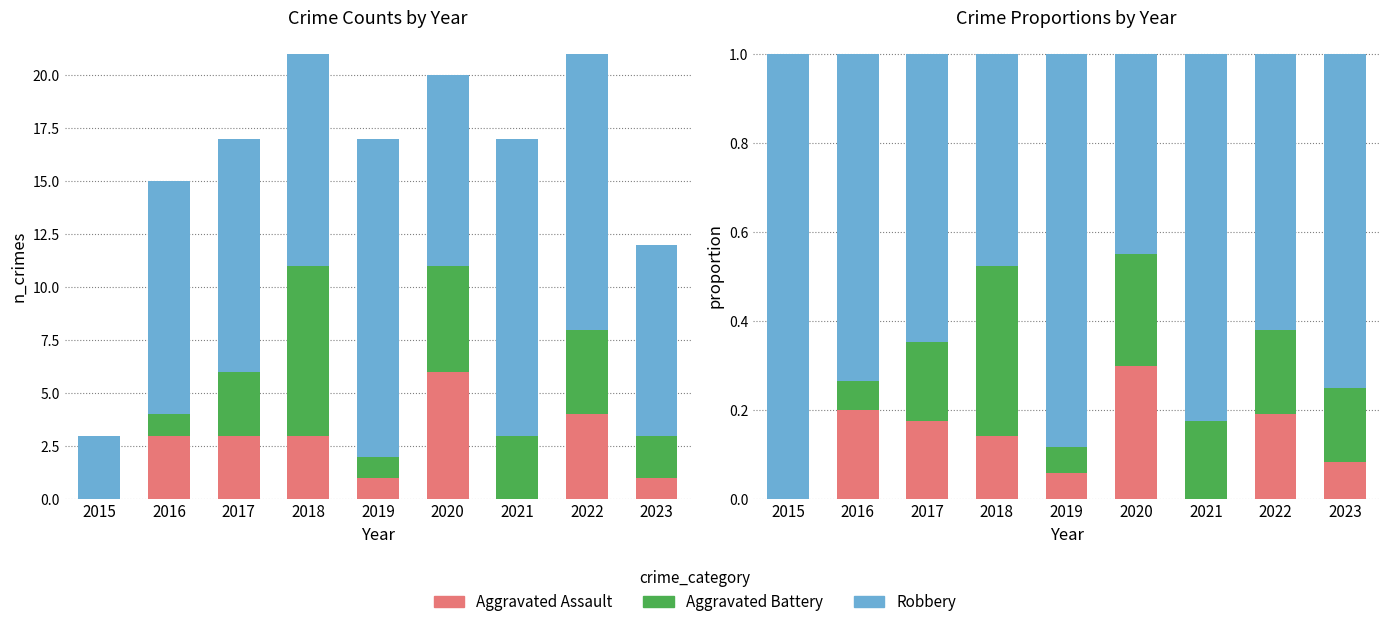

Which series changed the most between 2017 and 2021?

Aggravated Assault